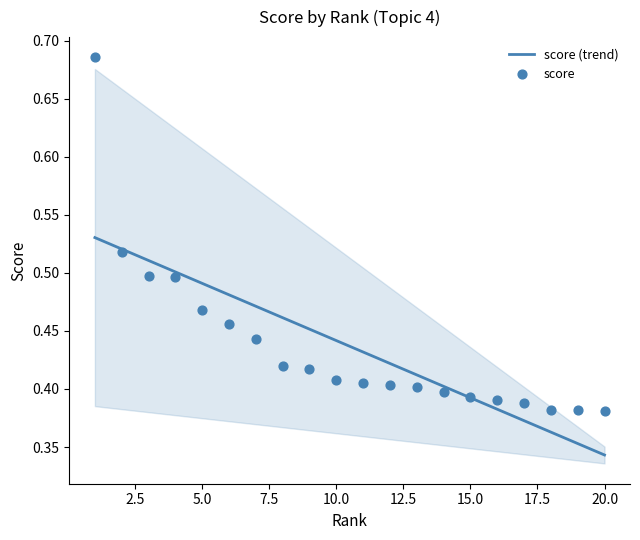

What are all the series names shown in the legend?

score (trend), score